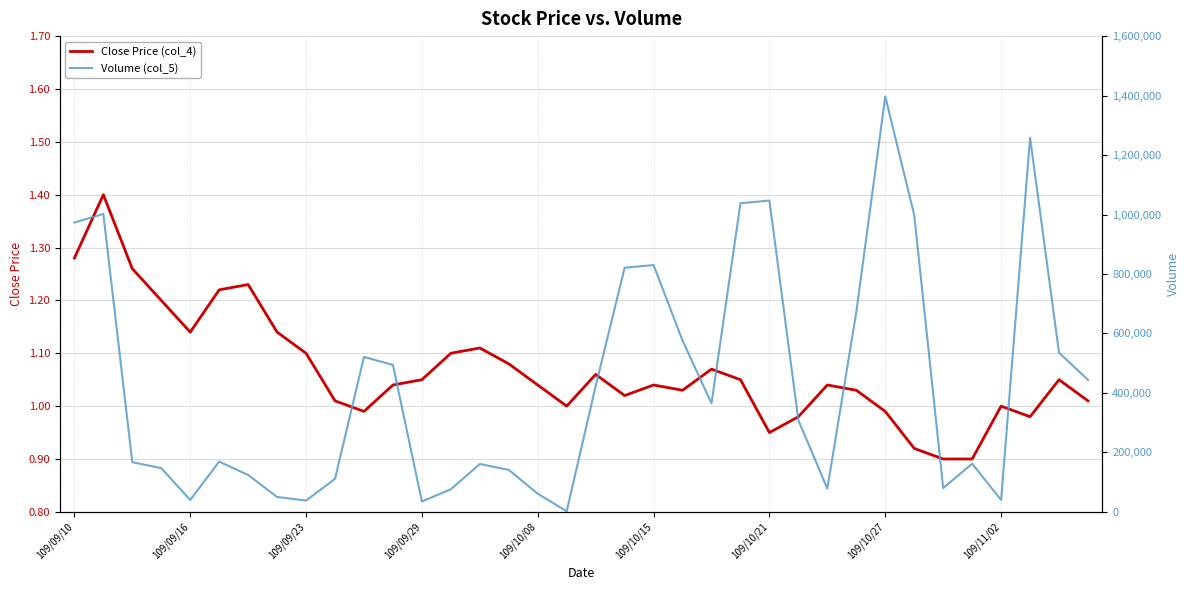

The Close Price (col_4) series shows 0.8 at 109/09/10. True or false?

False